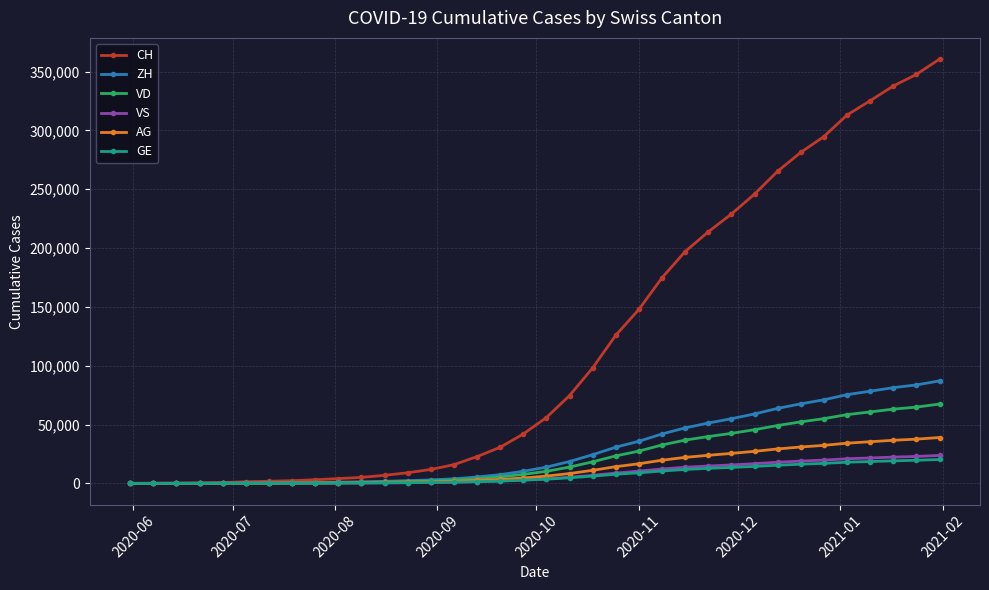

What is the greatest value displayed?

360555